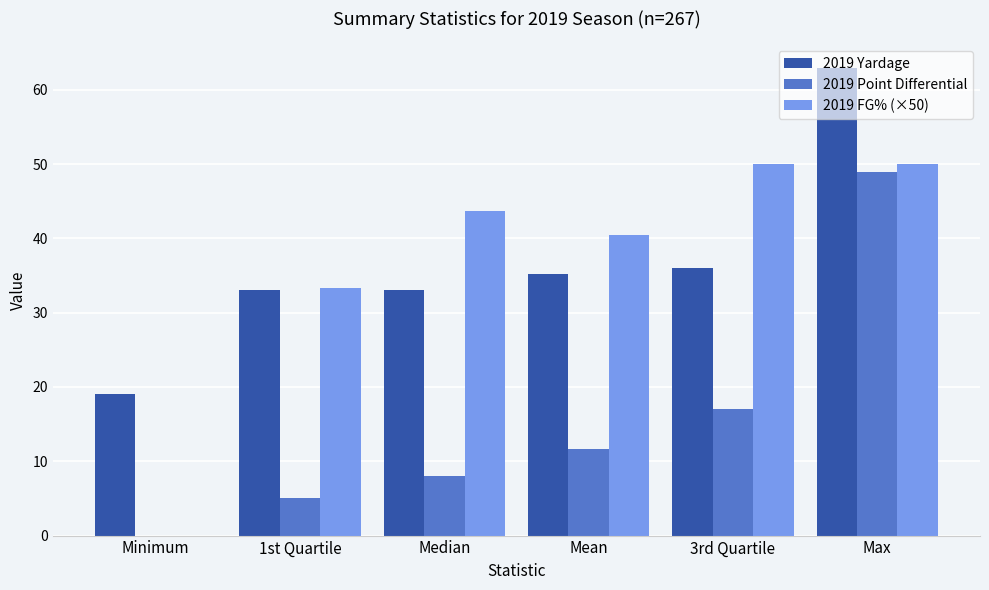

Which category has the highest value across all series?

Max